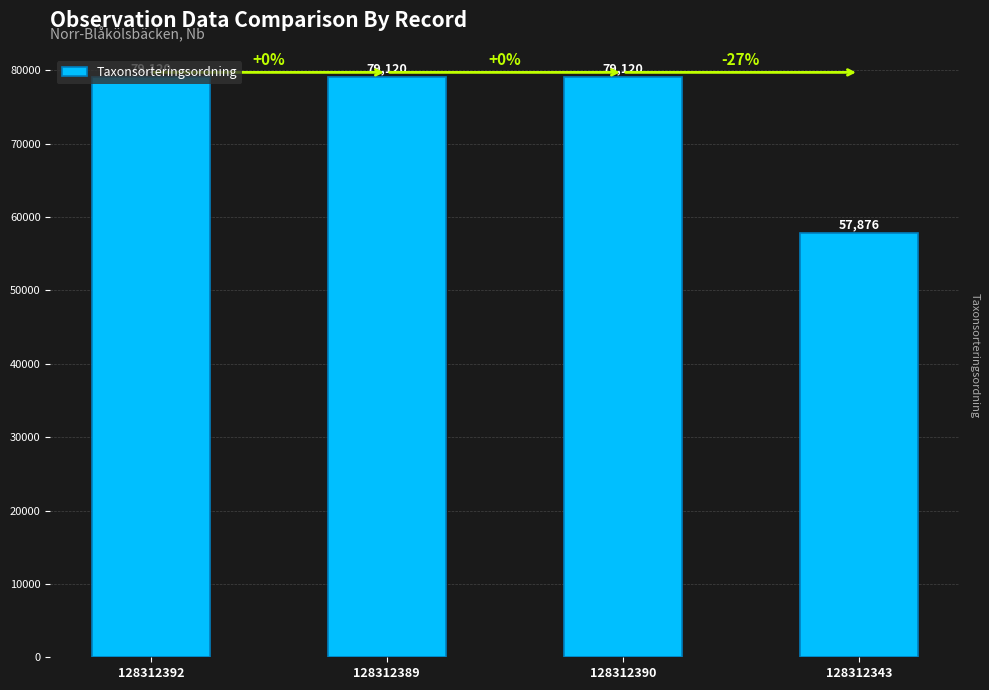

What is the ratio of the value at 128312343 to the value at 128312392?

0.7